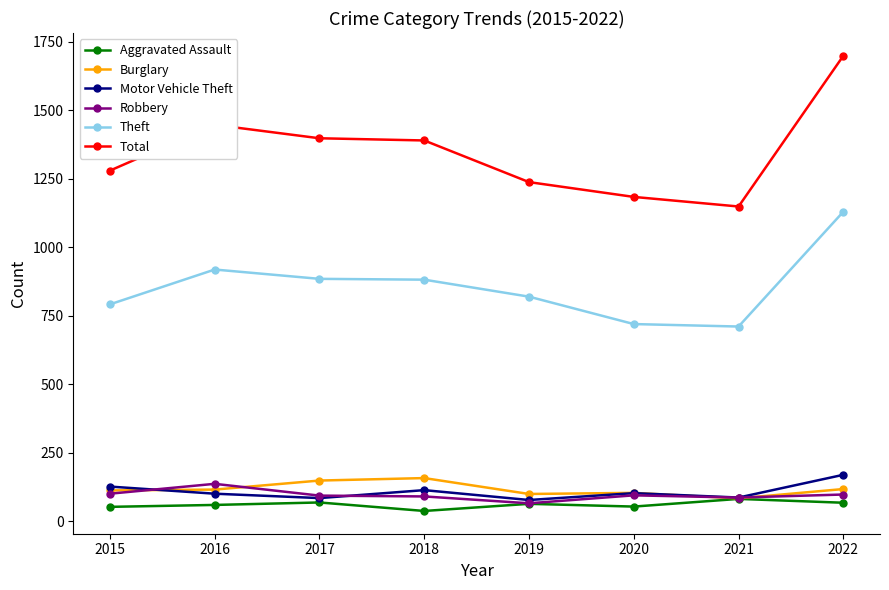

What is the greatest value displayed?

1698